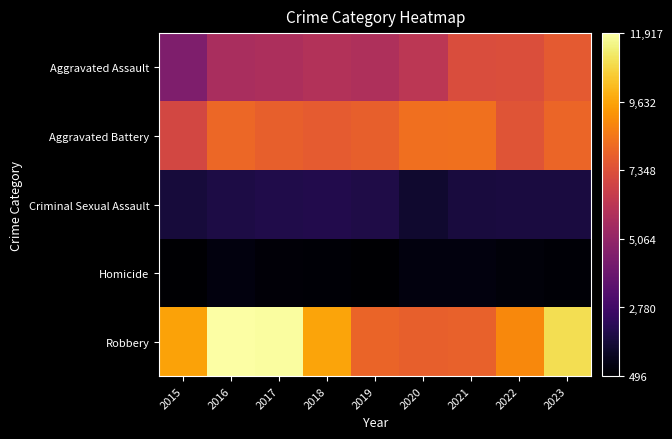

What is the minimum value shown in the chart?

496